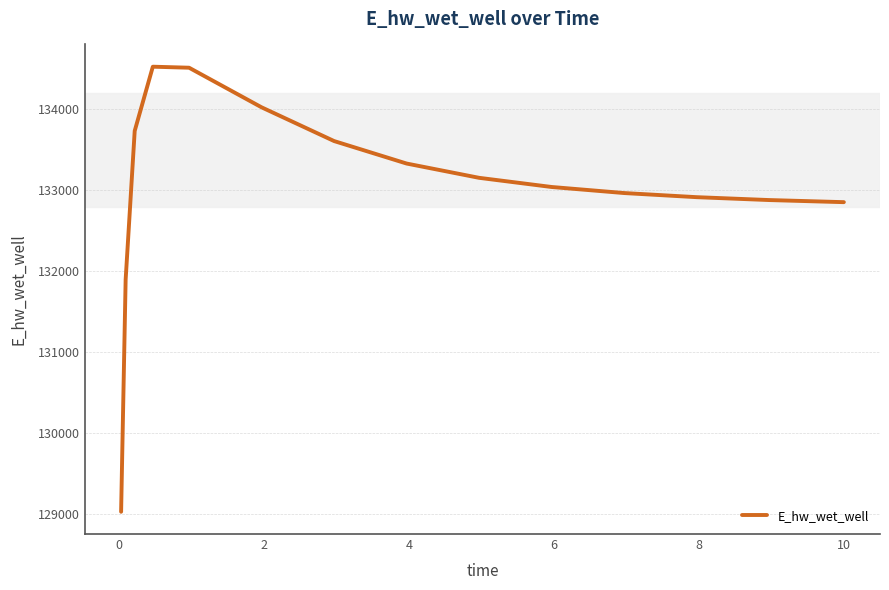

What is the maximum value shown in the chart?

134526.3